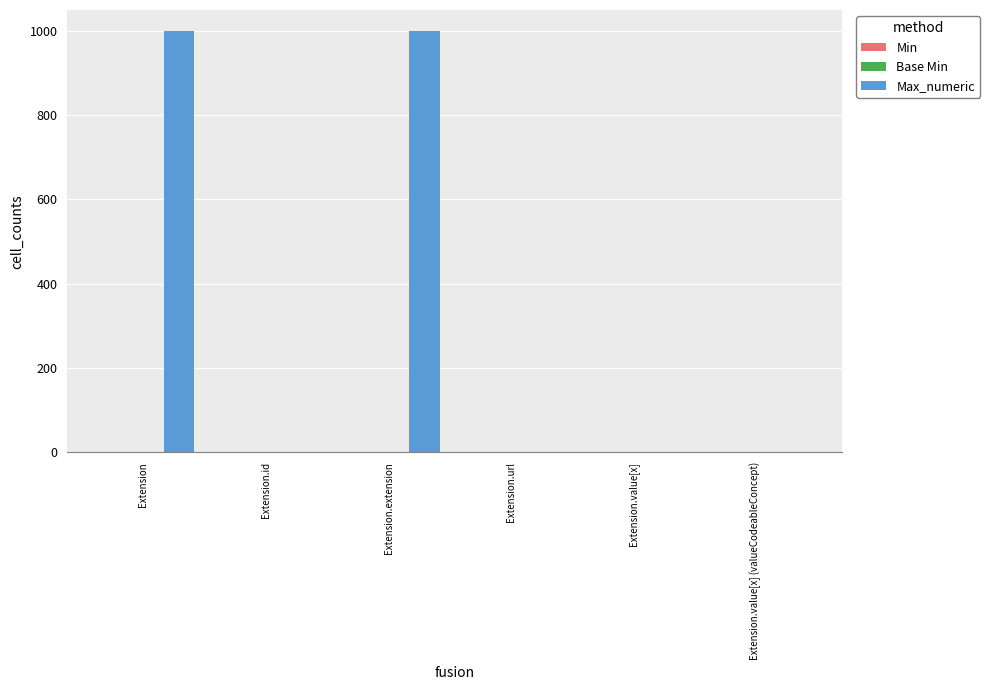

What is the greatest value displayed?

999